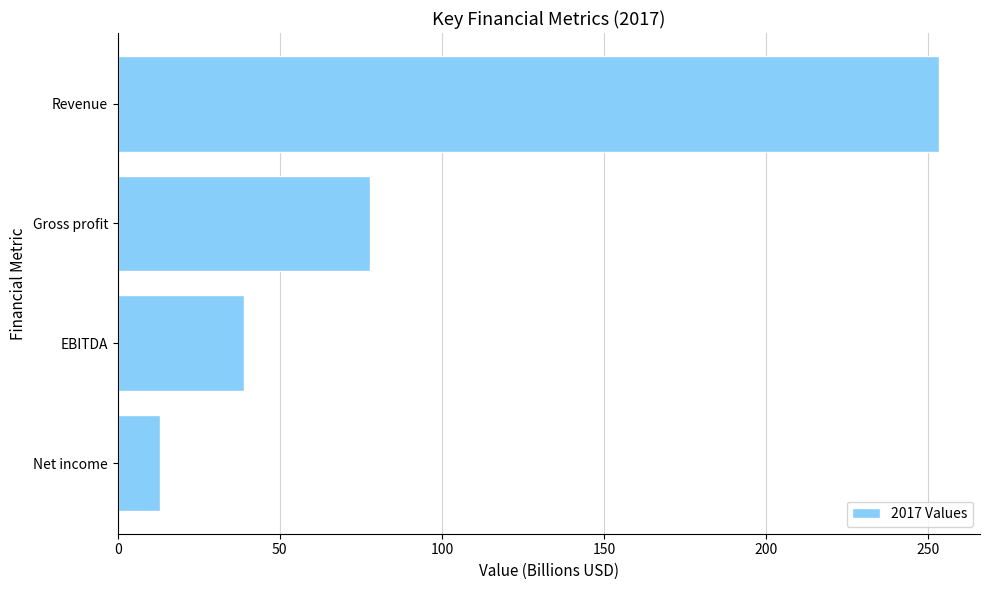

What is the minimum value shown in the chart?

13.0